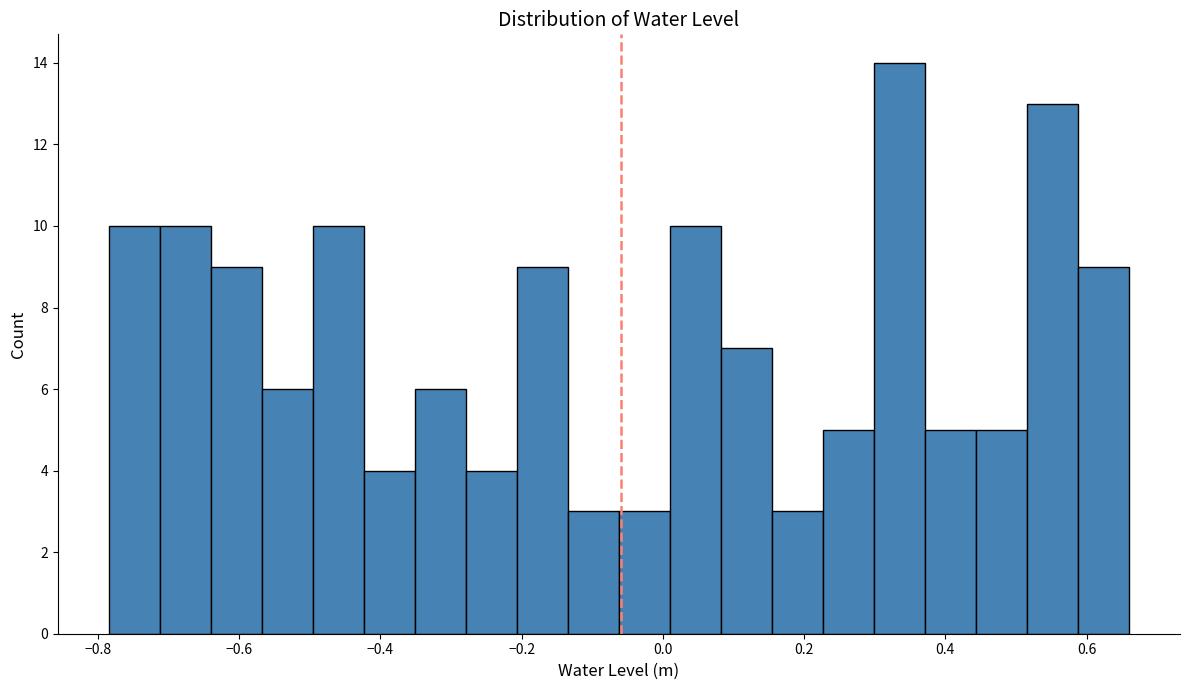

Read against the x-axis, roughly where is the centre of the tallest bar?

0.34